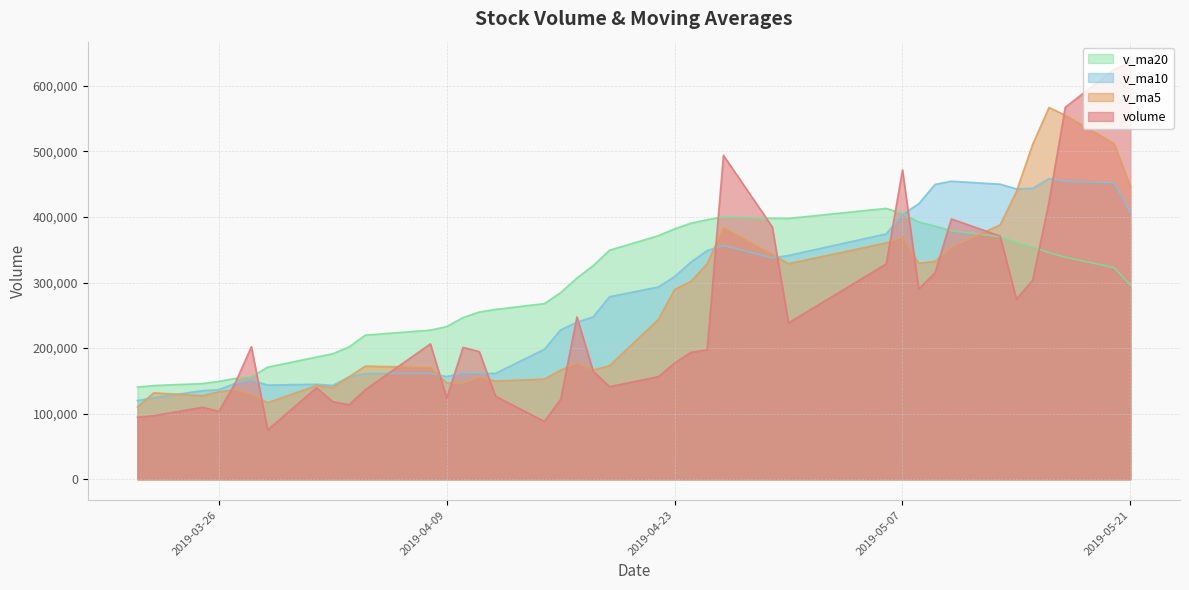

How many lines are shown in the chart?

4